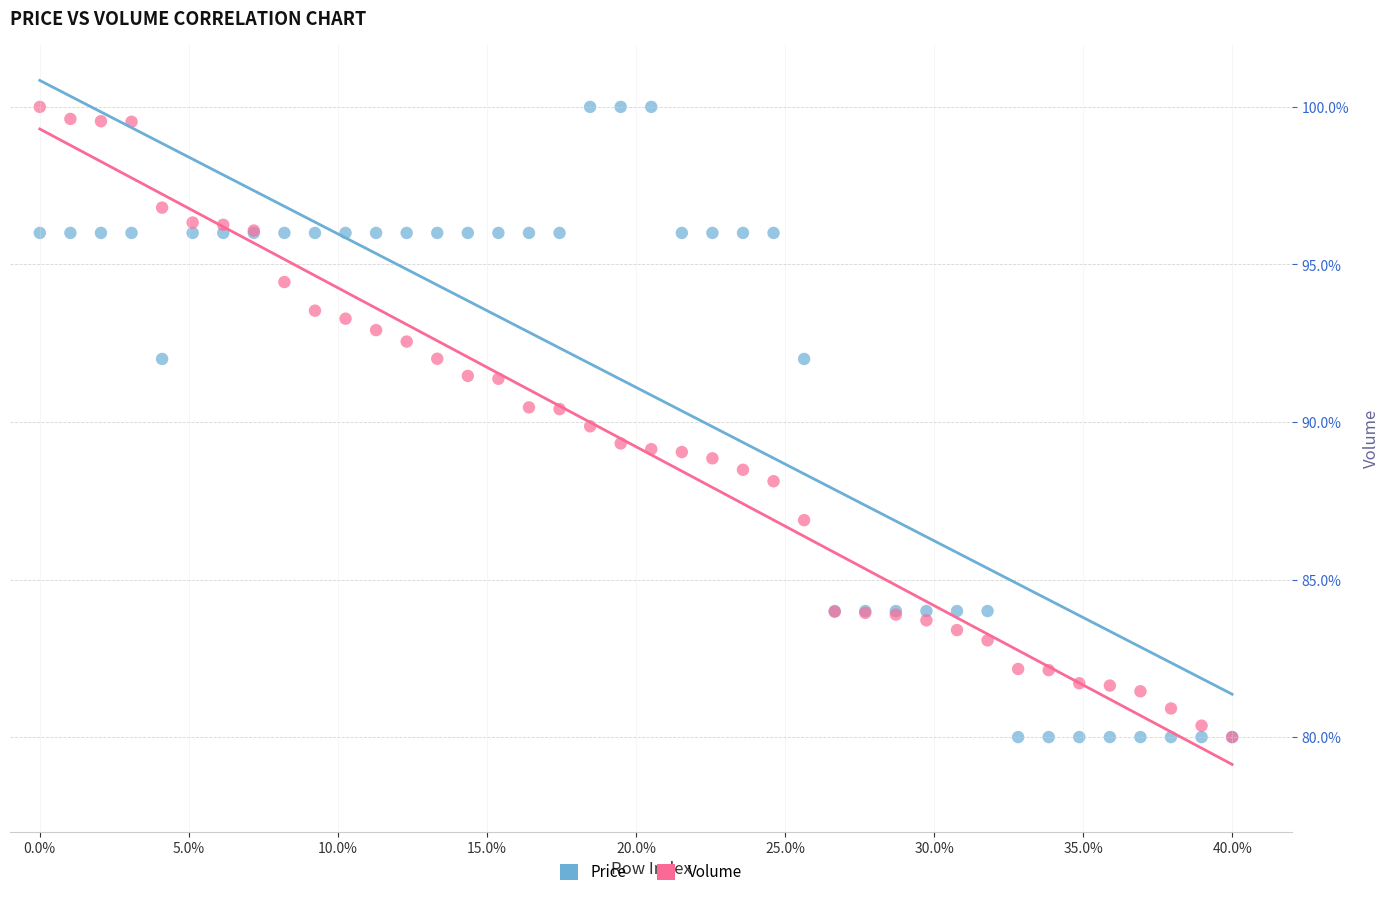

What are all the series names shown in the legend?

Price, Volume